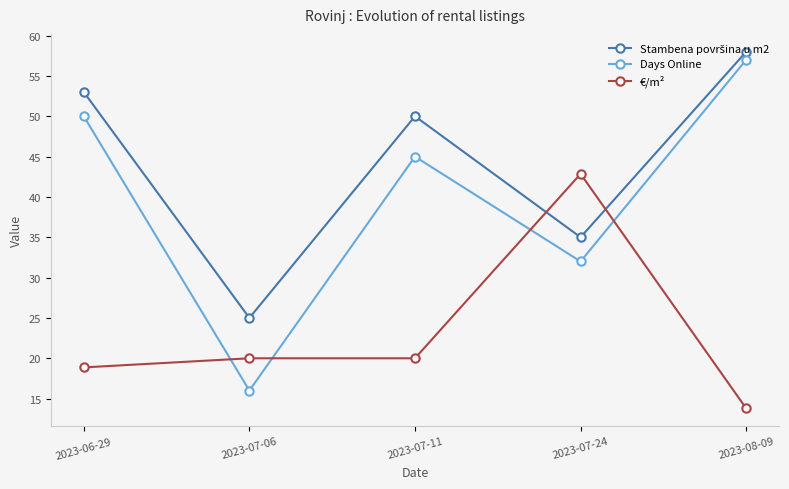

What is the label of the 5th point from the left?

2023-08-09